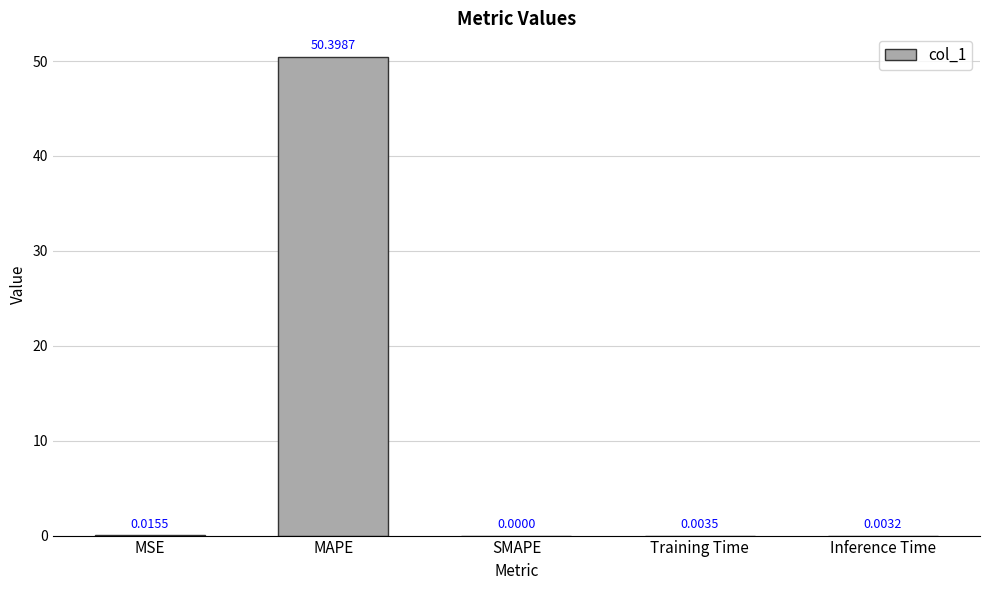

What is the sum of all values?

50.4